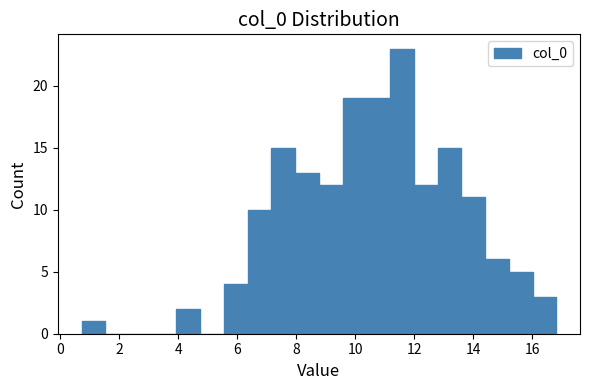

Over which range of the x-axis is the bar tallest?

11.2 to 12.0